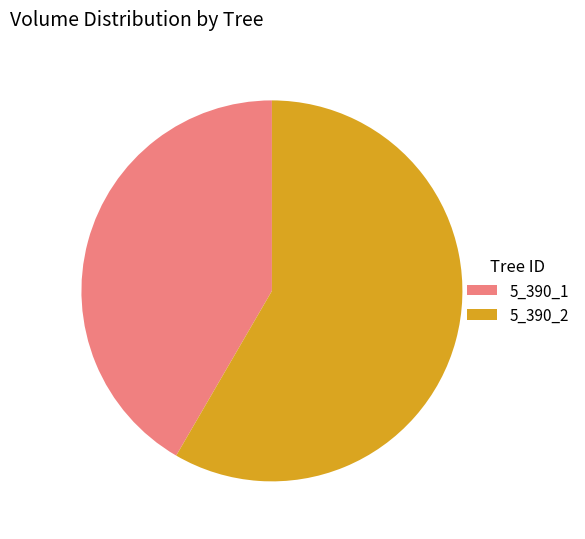

Rank the categories by value from highest to lowest.

5_390_2, 5_390_1